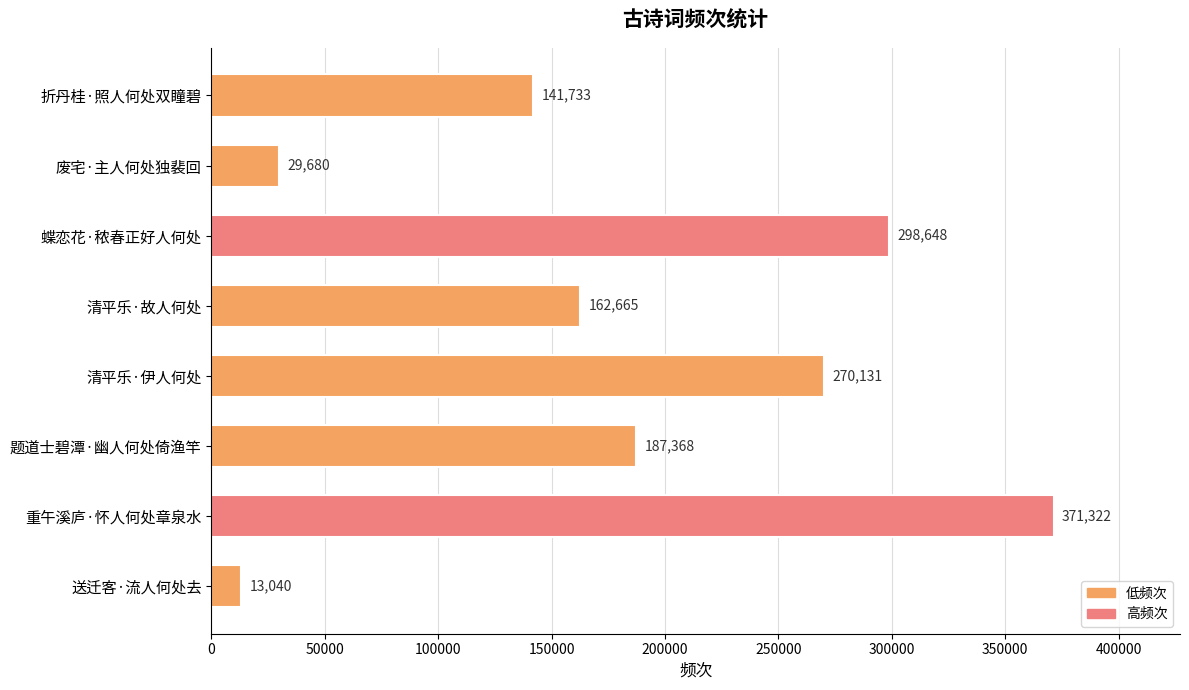

How many values are below 187368?

4